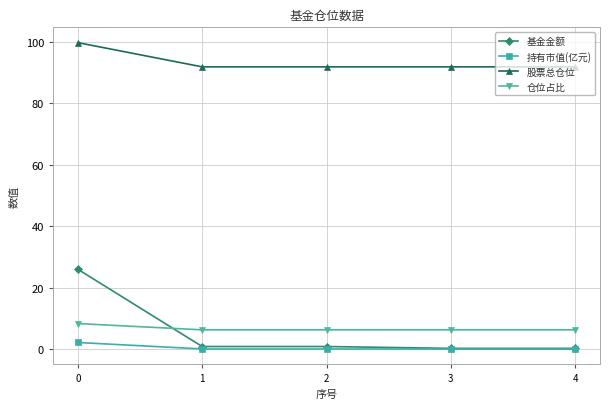

What is the lowest value of the 仓位占比 series?

6.3